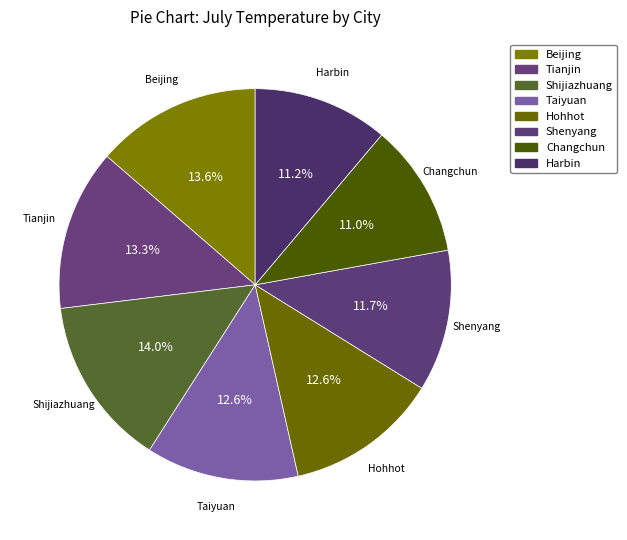

Is there any slice that represents more than half of the pie?

No